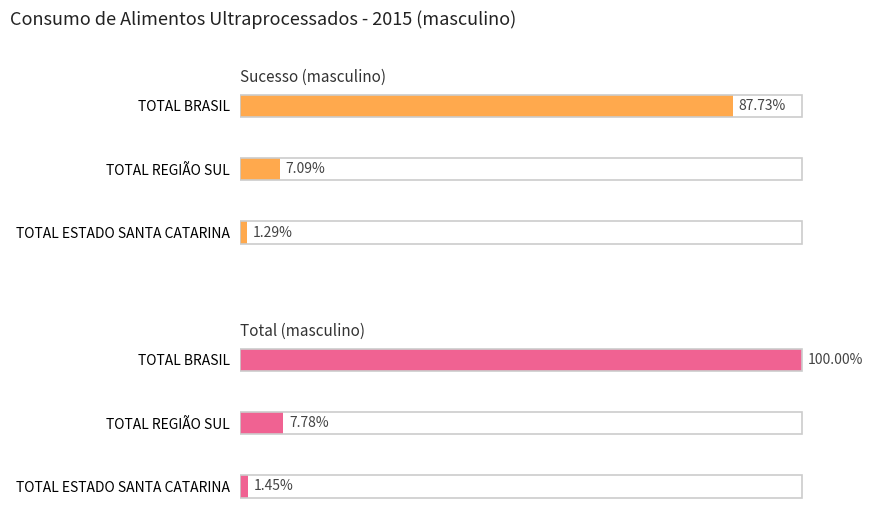

At TOTAL BRASIL, list the series in order from largest to smallest.

total, sucesso